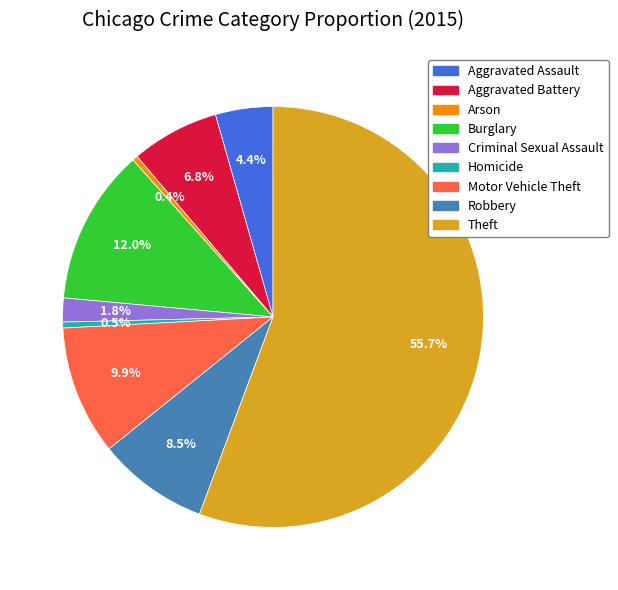

True or false: Robbery accounts for 1% of the total.

False